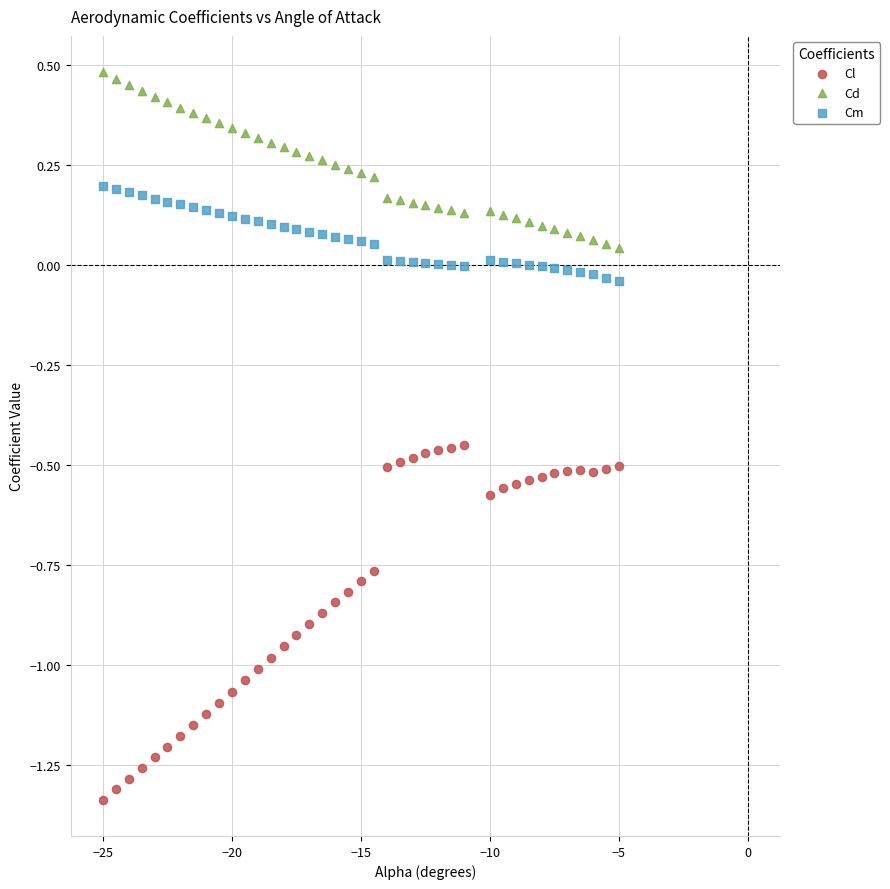

What is the X range (max minus min) for the scatter plot?

20.0